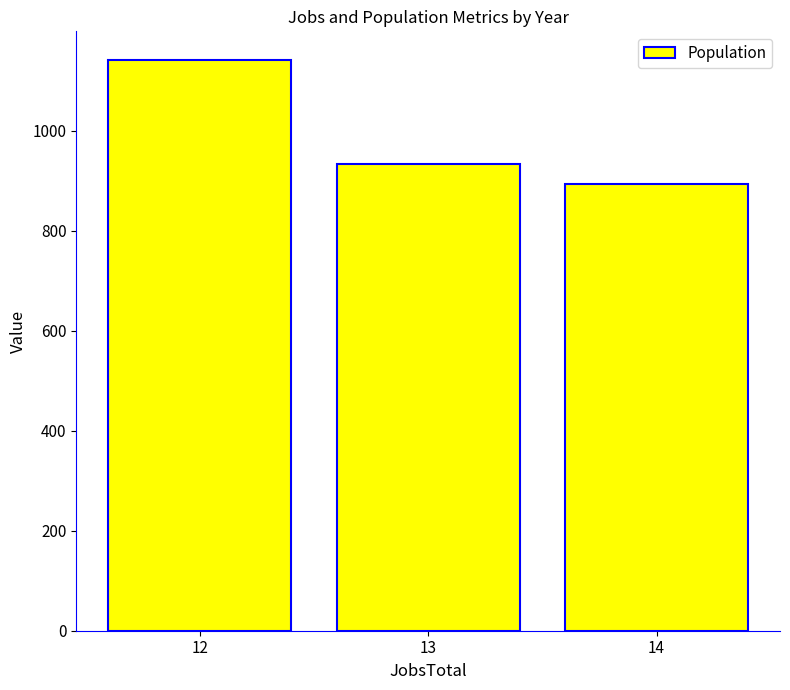

Count the number of values greater than 933.

2